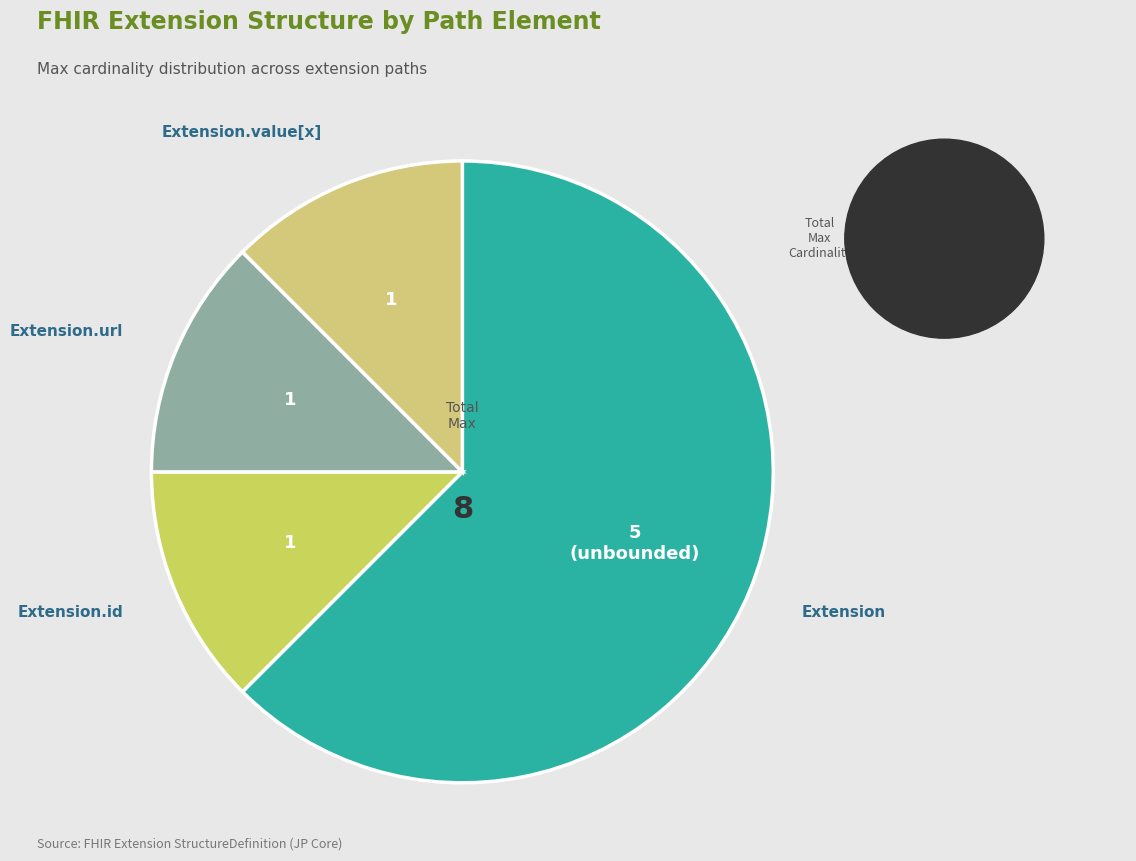

True or false: Extension.value[x] accounts for 12% of the total.

True